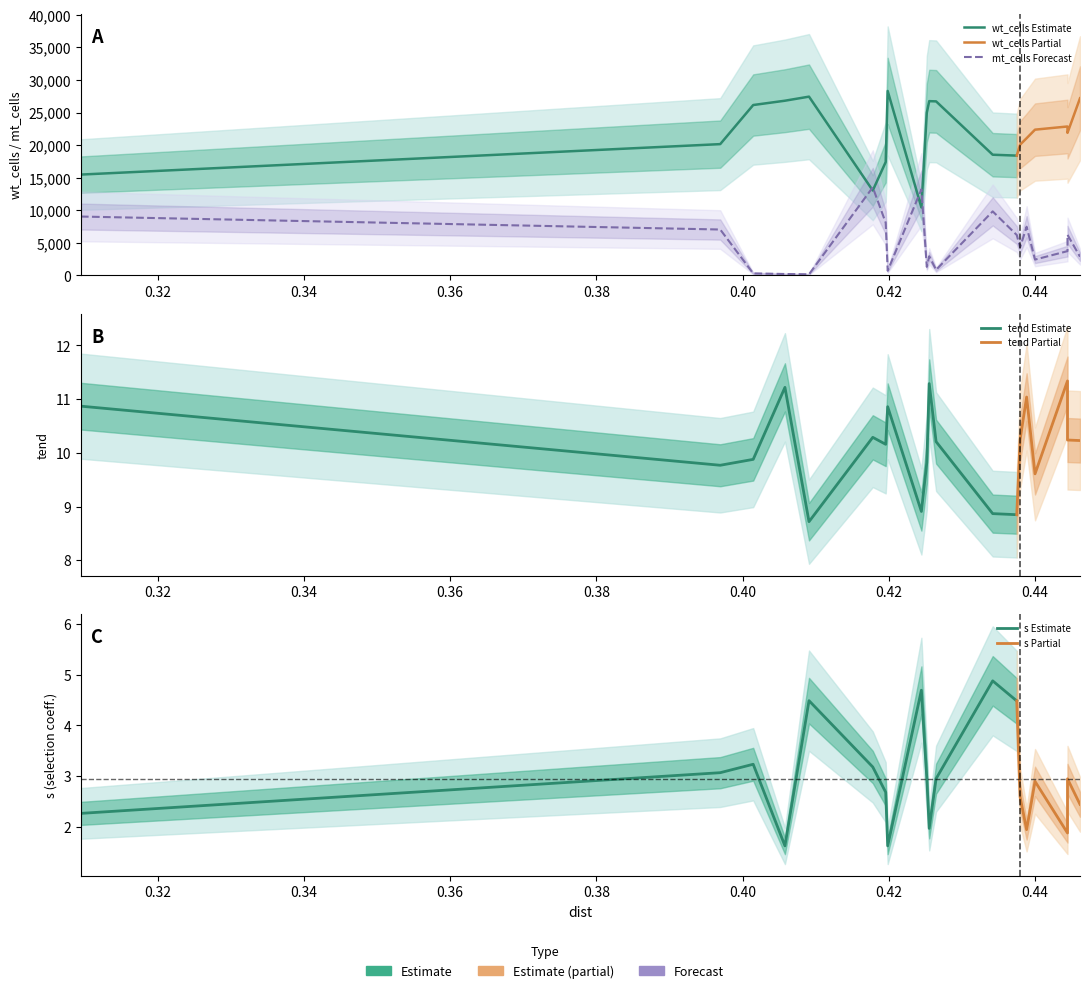

What is the label of the 13th point from the left?

12